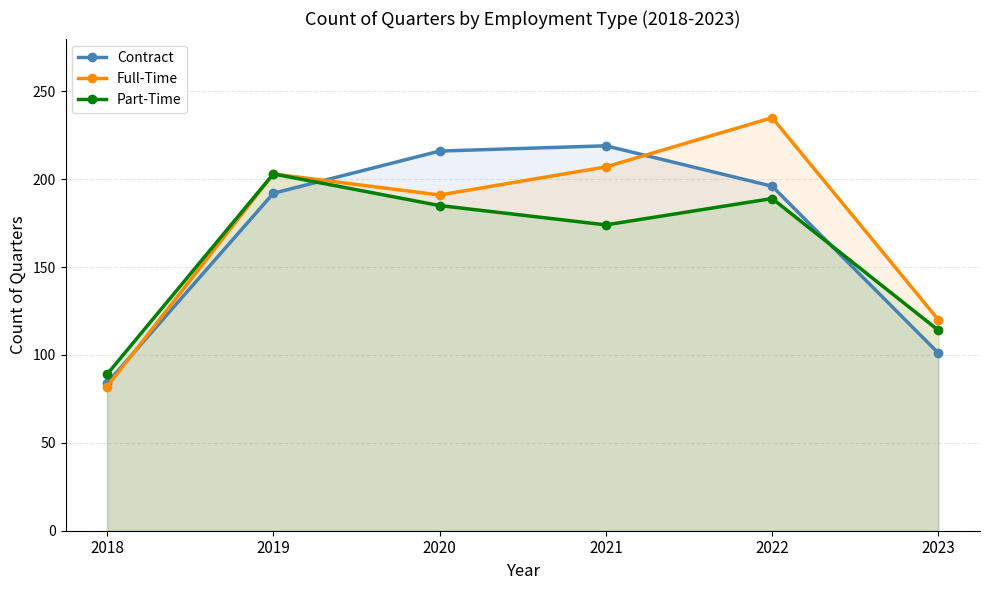

Rank the series at 2019 from lowest to highest value.

Contract, Full-Time, Part-Time